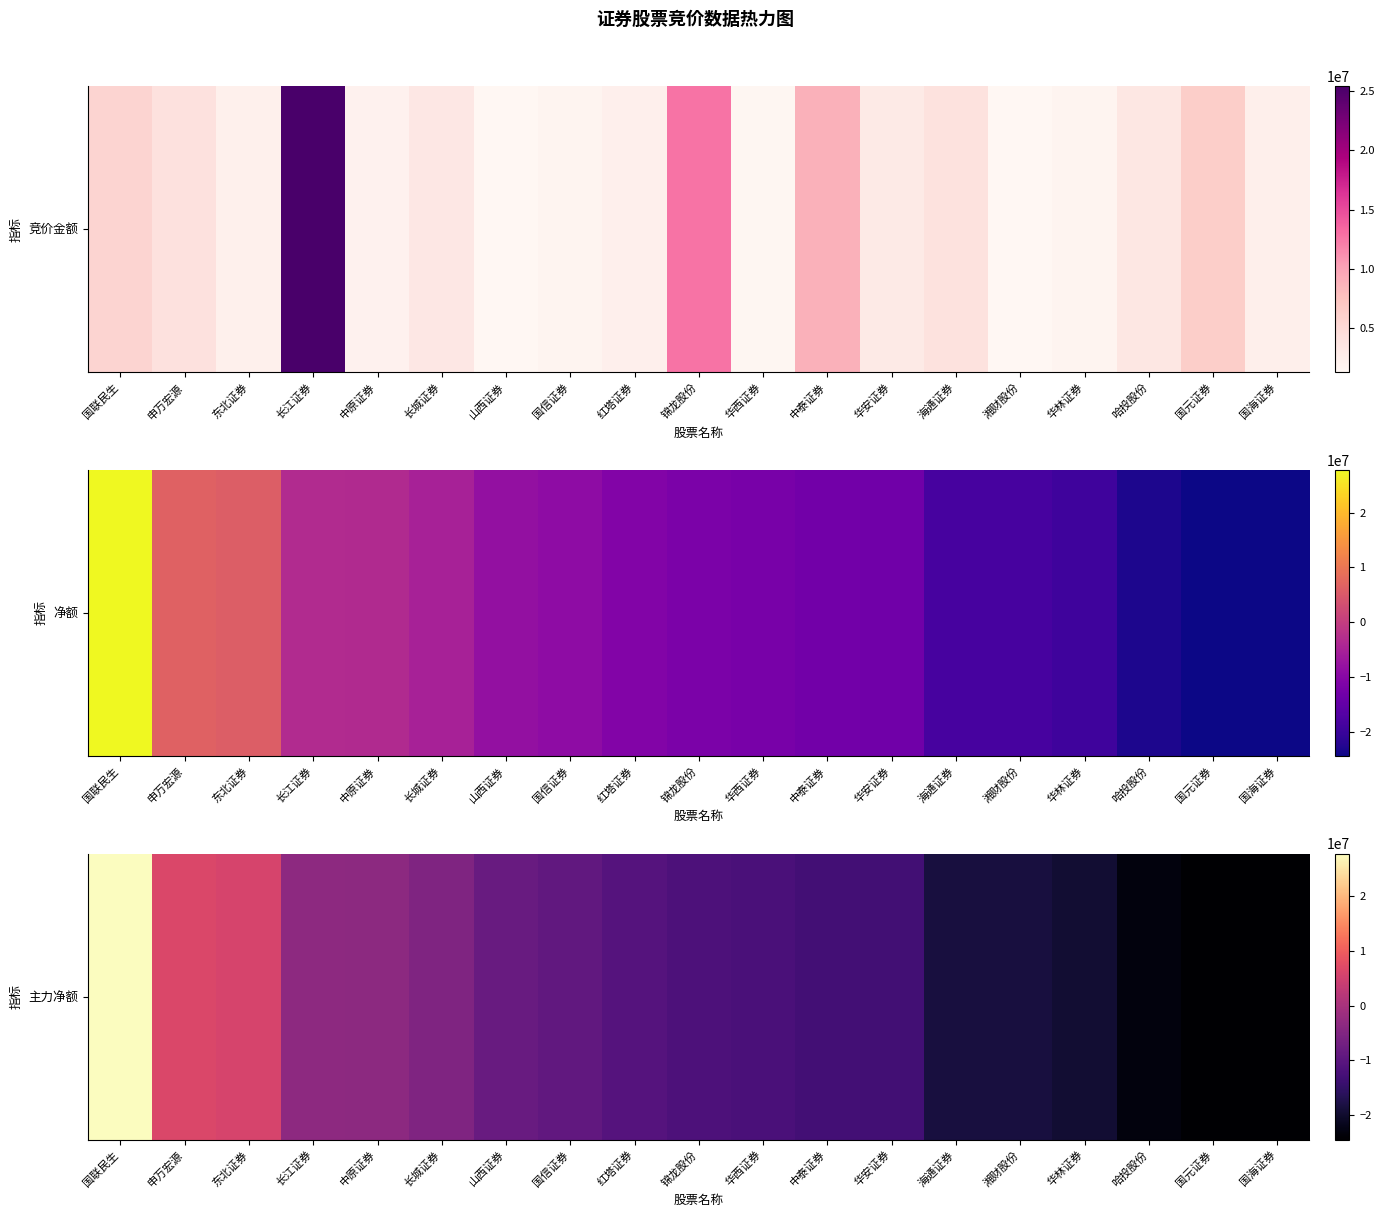

At which category does the chart reach its minimum across all series?

国海证券